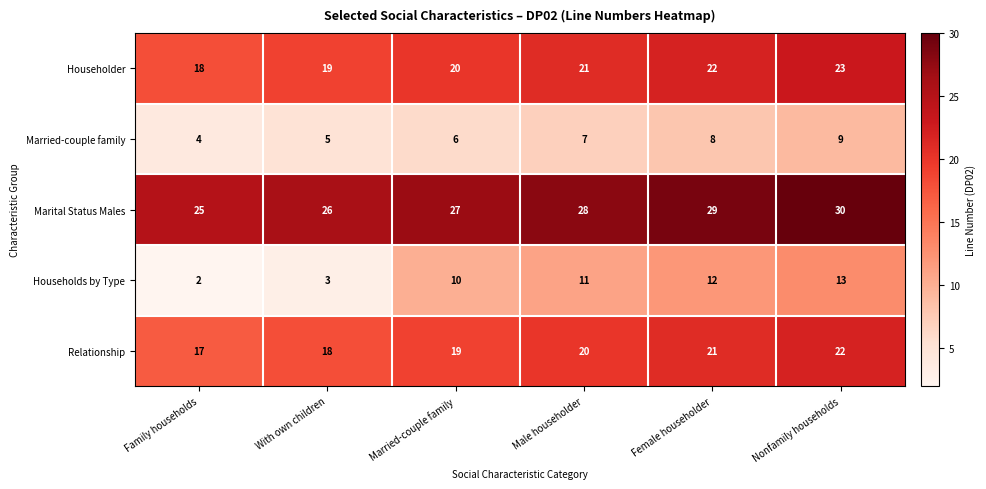

Reading left to right, list all the values displayed in this chart.

Householder: Family households=18	With own children=19	Married-couple family=20	Male householder=21	Female householder=22	Nonfamily households=23
Married-couple family: Family households=4	With own children=5	Married-couple family=6	Male householder=7	Female householder=8	Nonfamily households=9
Marital Status Males: Family households=25	With own children=26	Married-couple family=27	Male householder=28	Female householder=29	Nonfamily households=30
Households by Type: Family households=2	With own children=3	Married-couple family=10	Male householder=11	Female householder=12	Nonfamily households=13
Relationship: Family households=17	With own children=18	Married-couple family=19	Male householder=20	Female householder=21	Nonfamily households=22